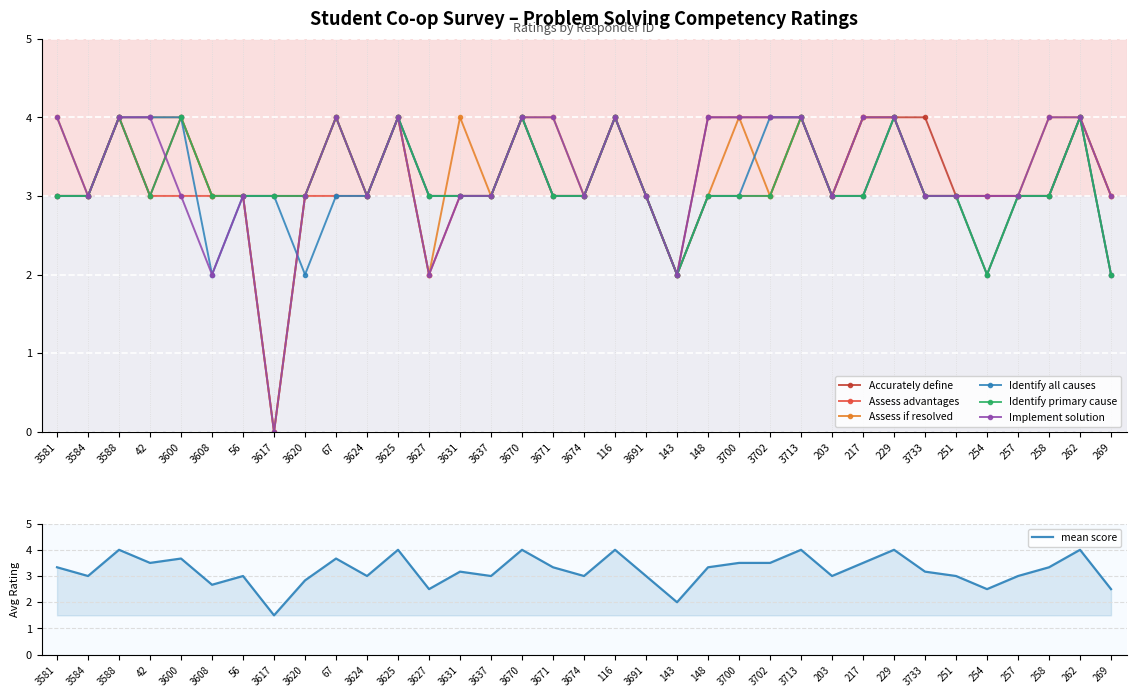

Count the number of data series in this chart.

6